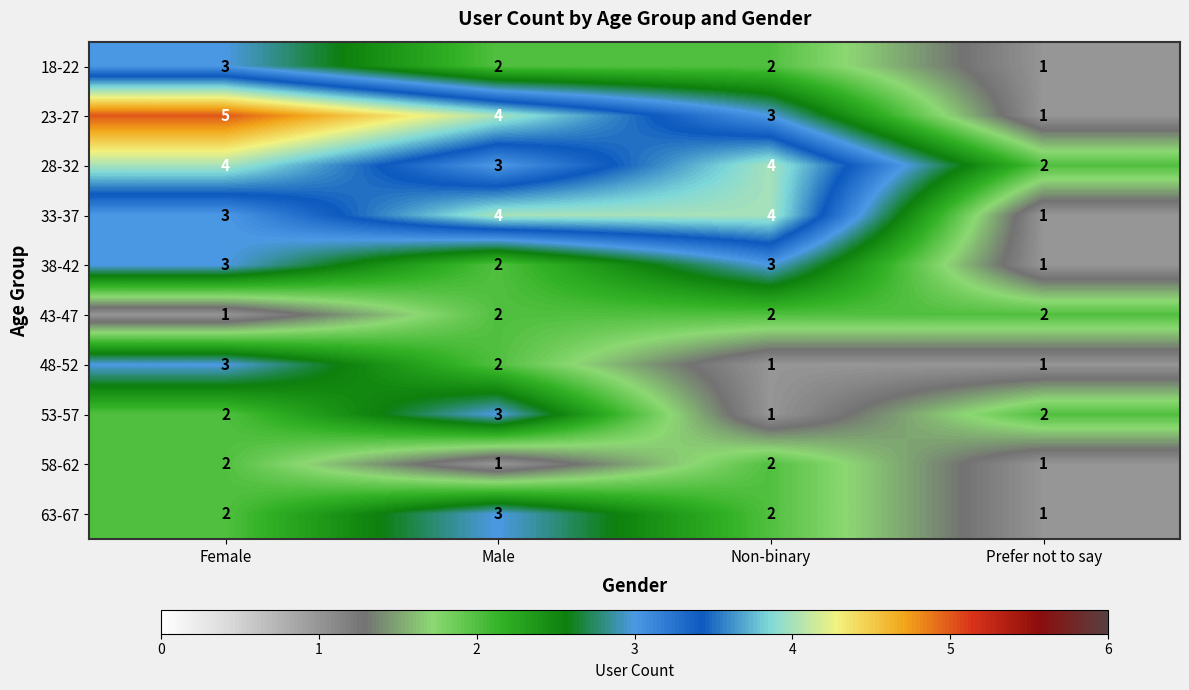

The value of 63-67 at Non-binary is 2. True or false?

True